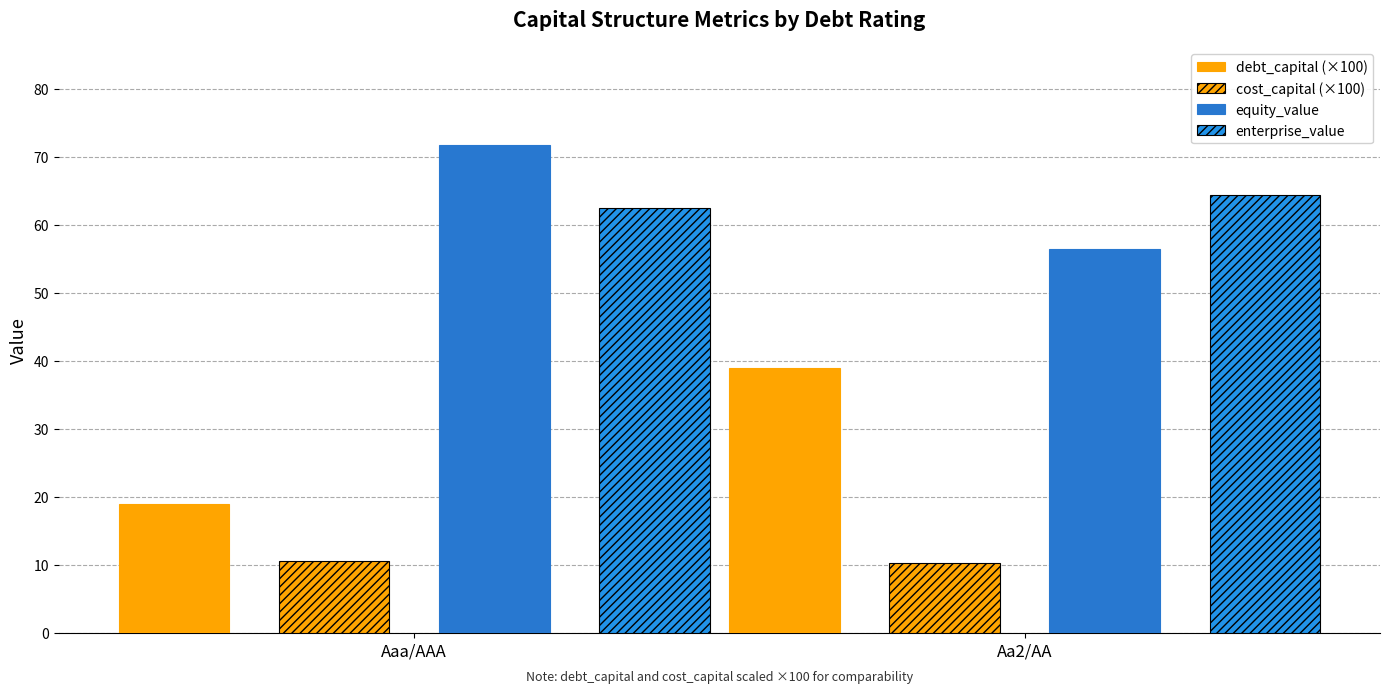

How many bars are there in each group?

4